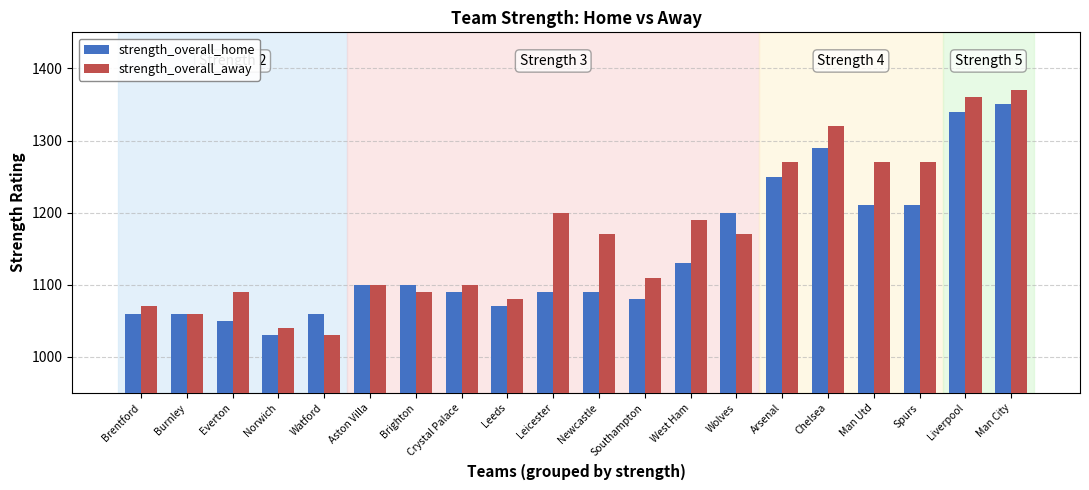

Reading right to left, extract all data points from this chart.

strength_overall_home: 1350	1340	1210	1210	1290	1250	1200	1130	1080	1090	1090	1070	1090	1100	1100	1060	1030	1050	1060	1060
strength_overall_away: 1370	1360	1270	1270	1320	1270	1170	1190	1110	1170	1200	1080	1100	1090	1100	1030	1040	1090	1060	1070